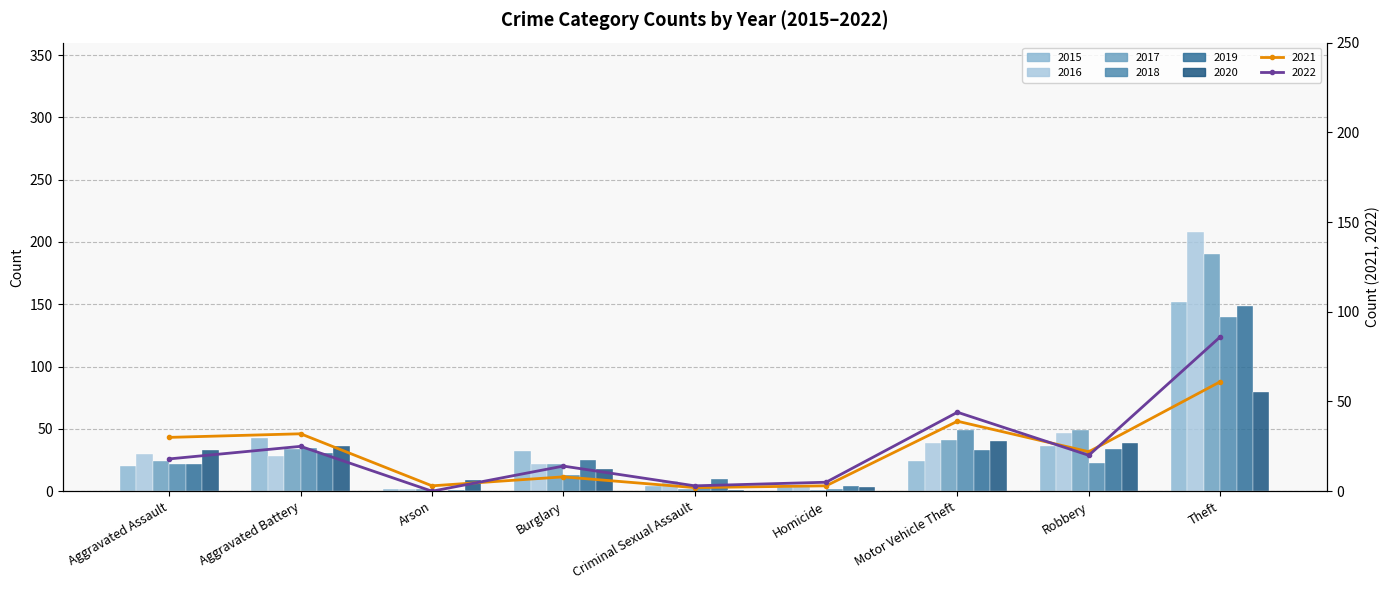

How many data points in 2019 are less than 25?

4